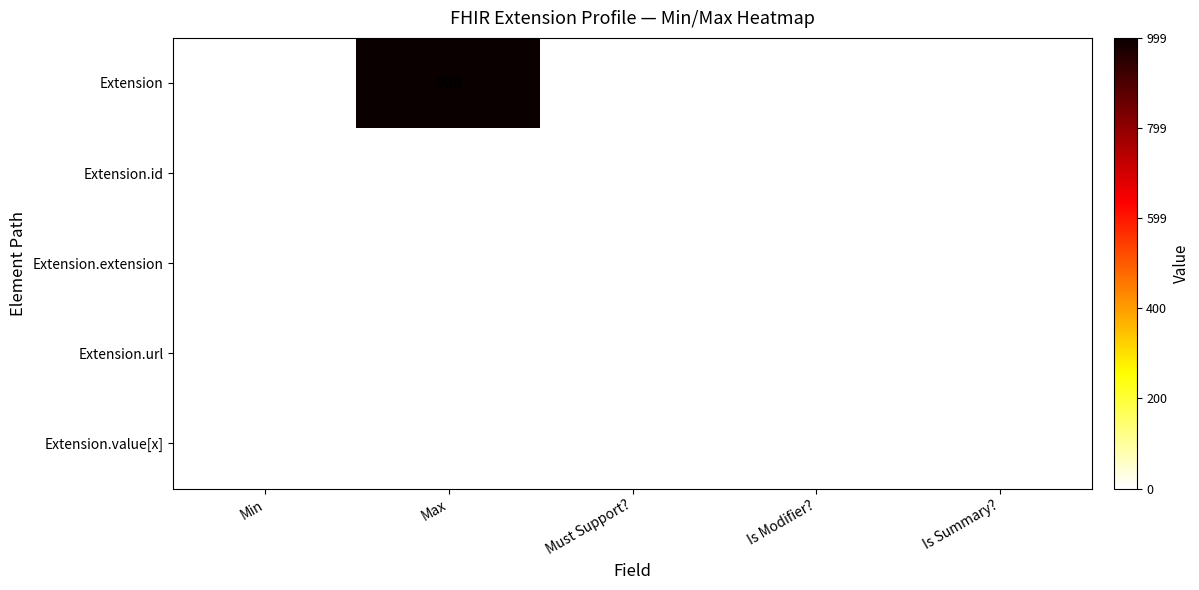

At which category is the sum across all series the highest?

Max